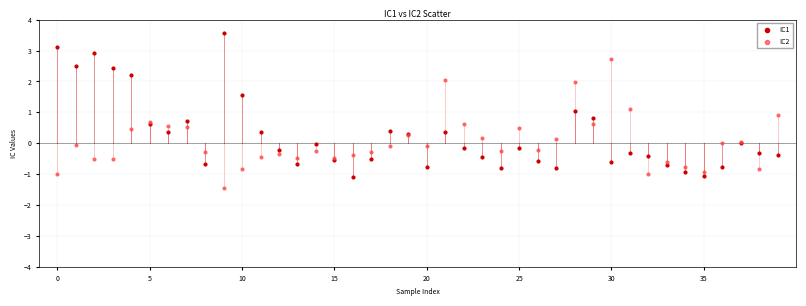

Which series contains the lowest Y value?

IC2